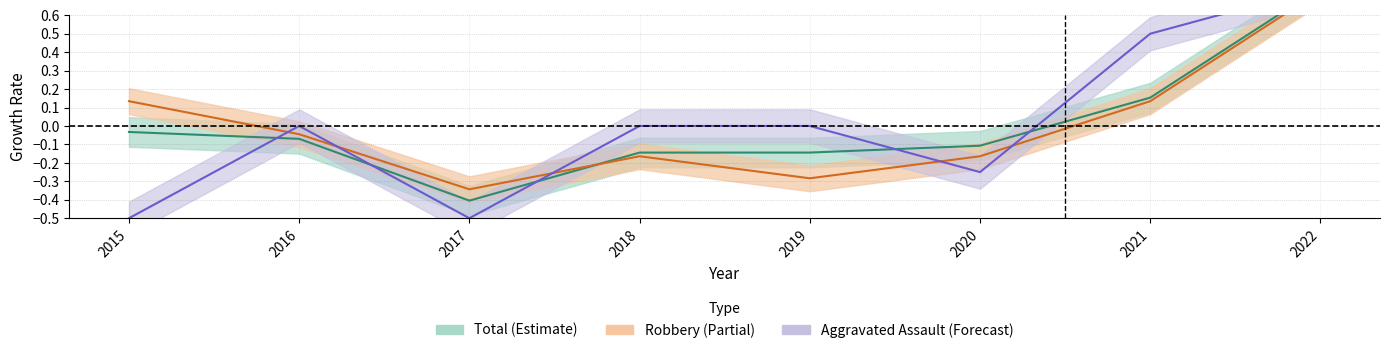

List the labels in order of Robbery value, smallest first.

2017, 2019, 2018, 2020, 2016, 2015, 2021, 2022